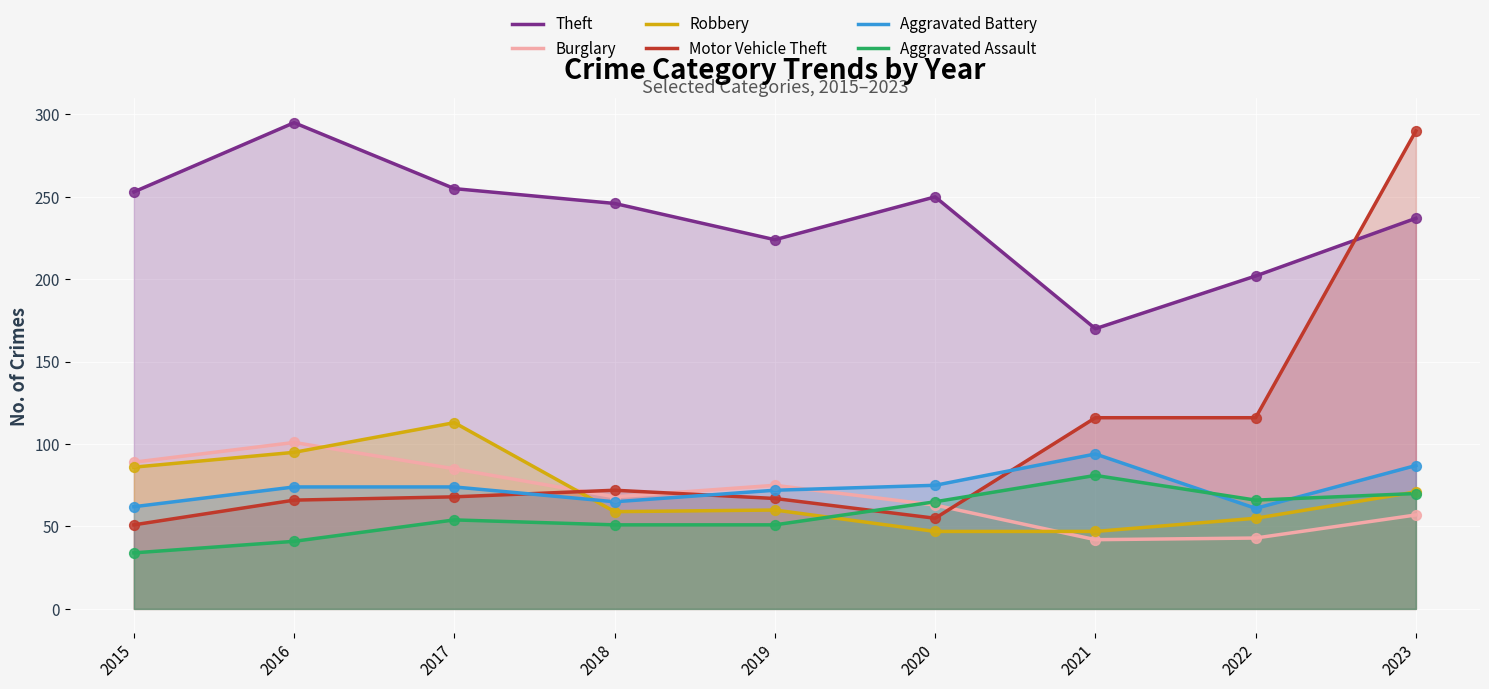

Which series has the largest Y range (max minus min)?

Motor Vehicle Theft